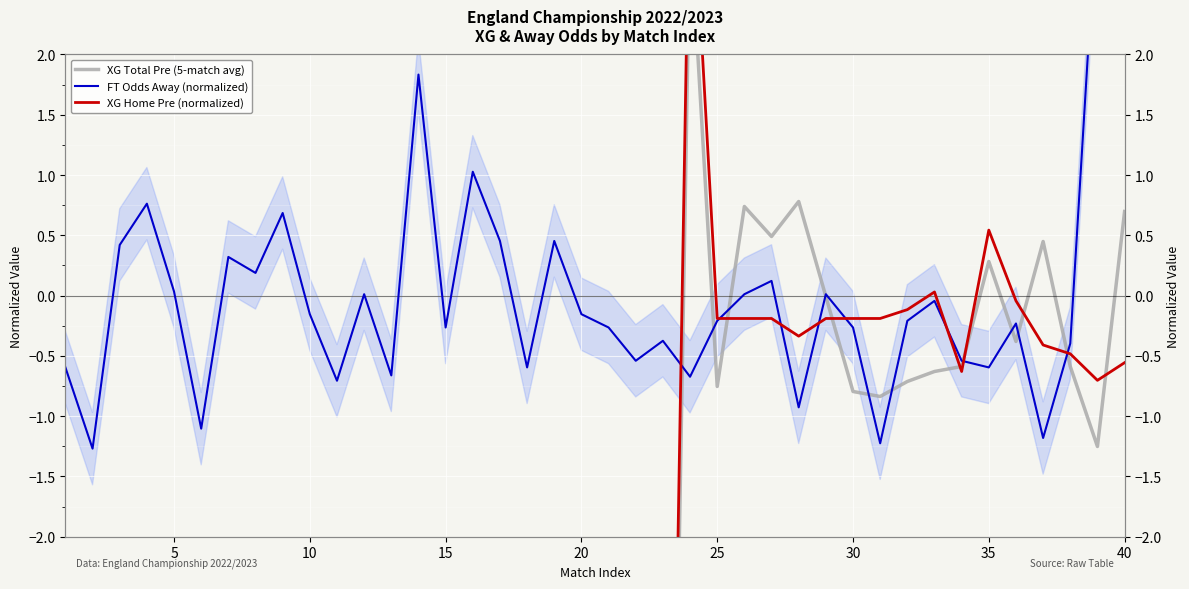

What is the greatest value displayed?

3.8